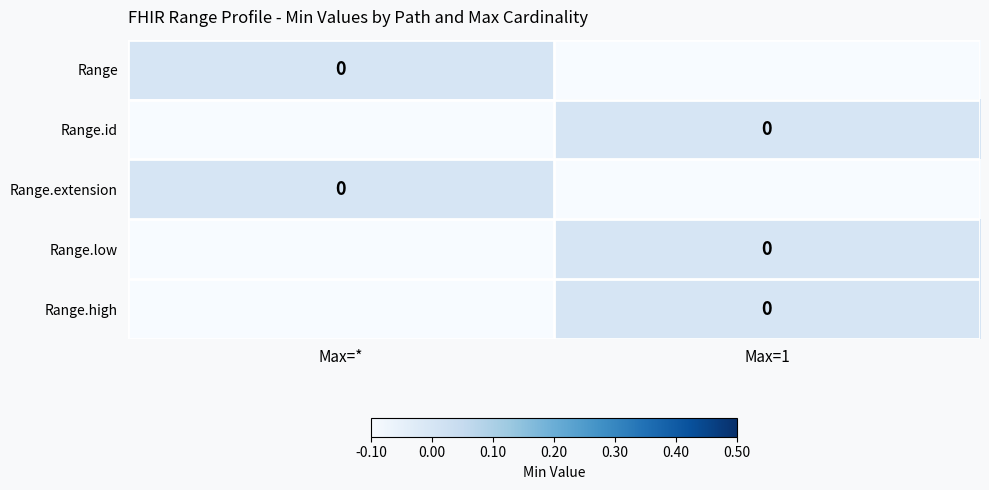

Which series has the largest total across all categories?

Range